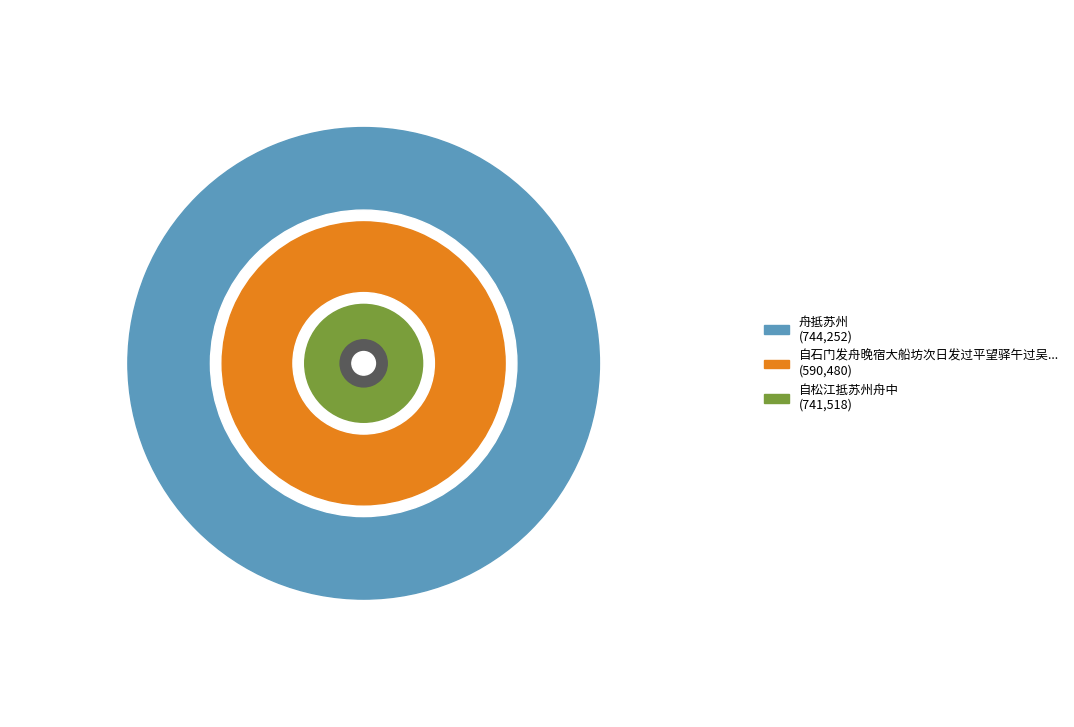

To the nearest percent, what percentage of the pie is 舟抵苏州?

36%